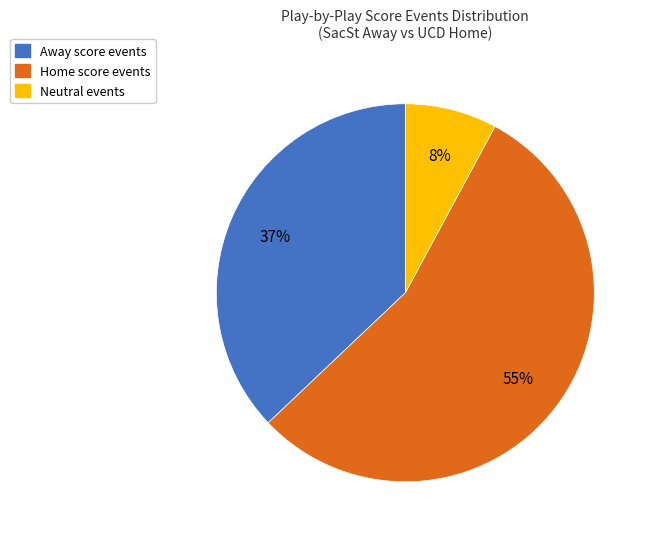

Which slice is the largest?

Home score events